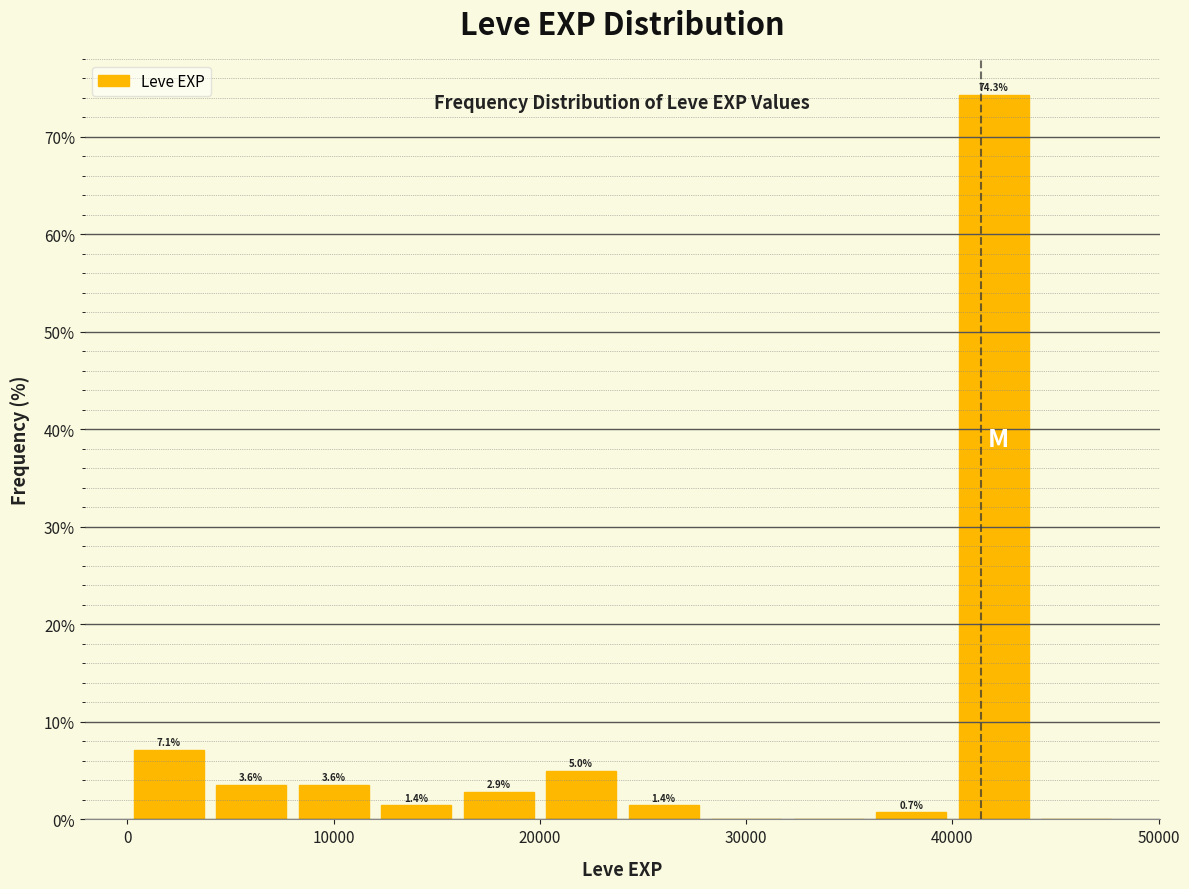

Which range on the x-axis has the tallest bar?

40000 to 44000